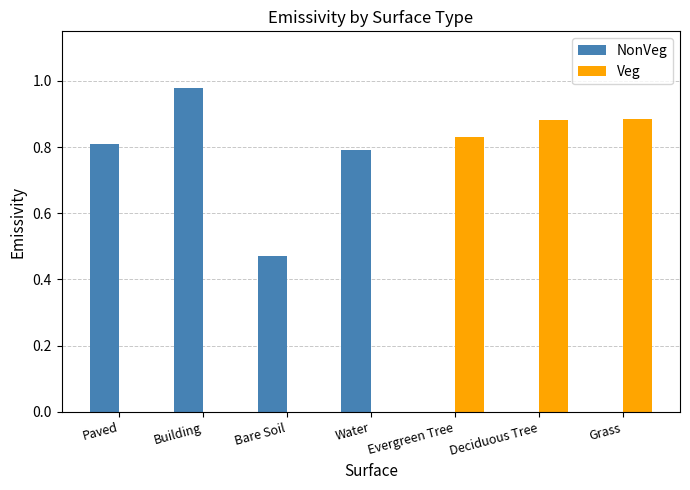

Is it true that NonVeg equals 1.4 at Water?

False